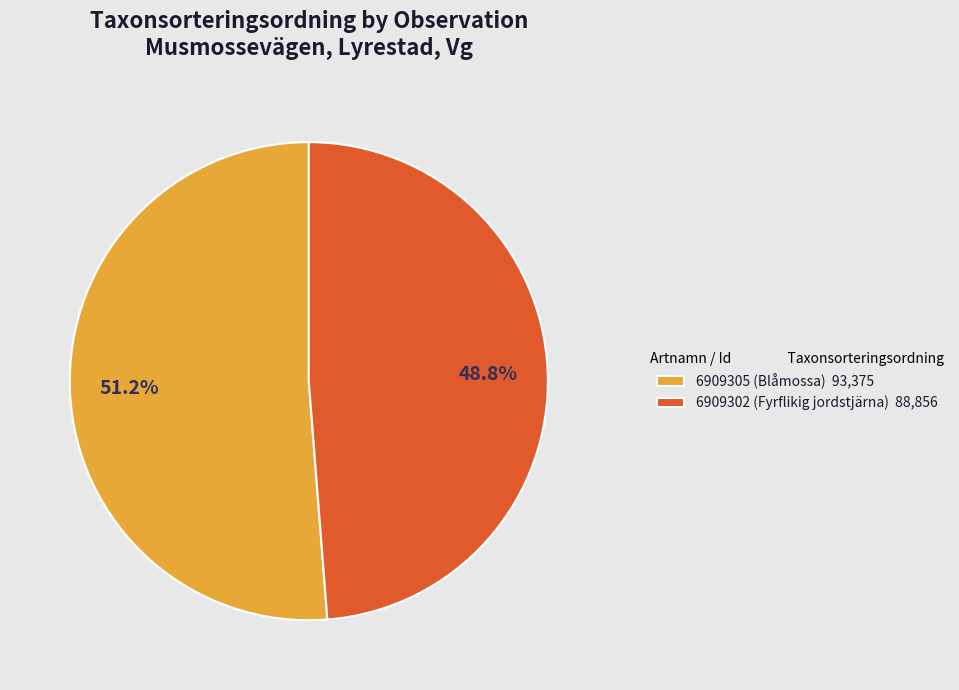

Which slice represents more than half of the pie?

6909305 (Blåmossa)